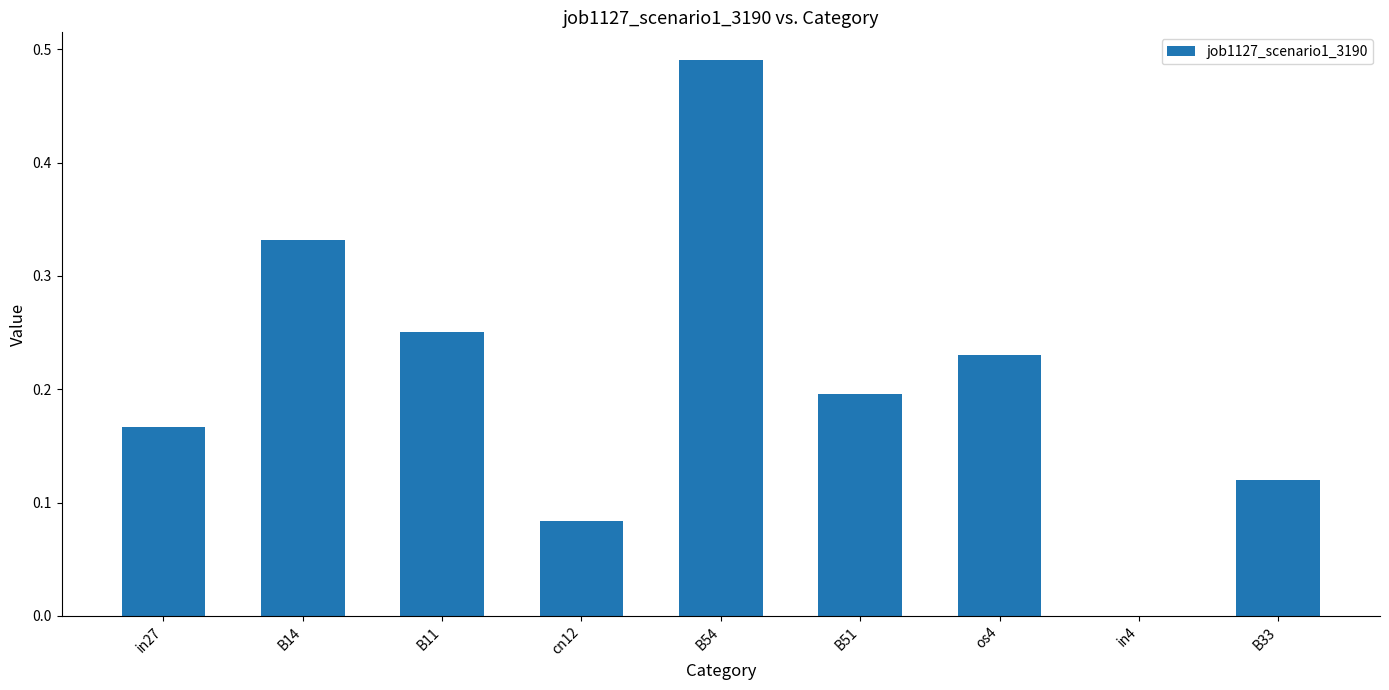

What is the sum of all values?

1.9